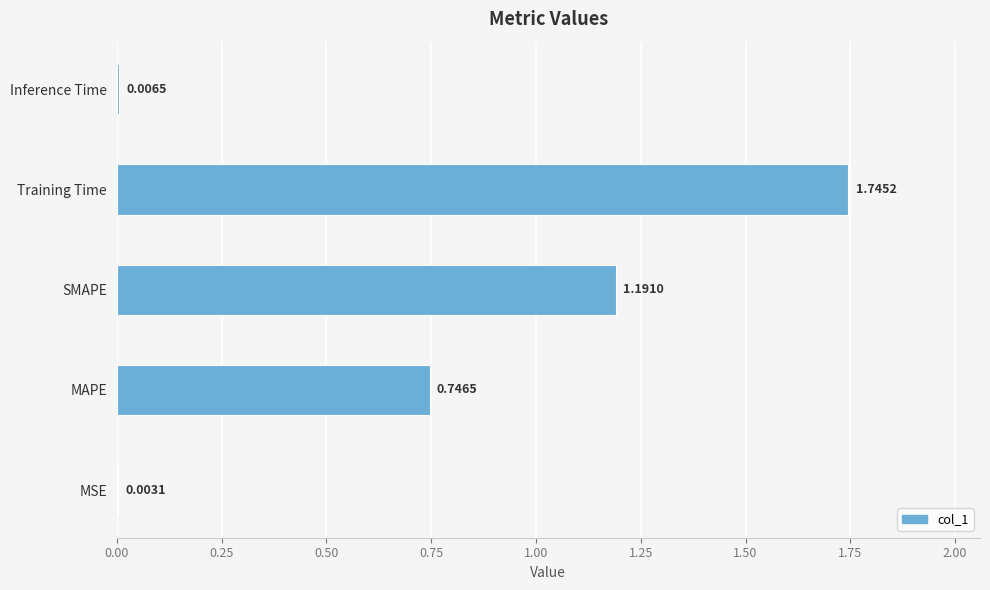

Which category has the highest value across all series?

Training Time